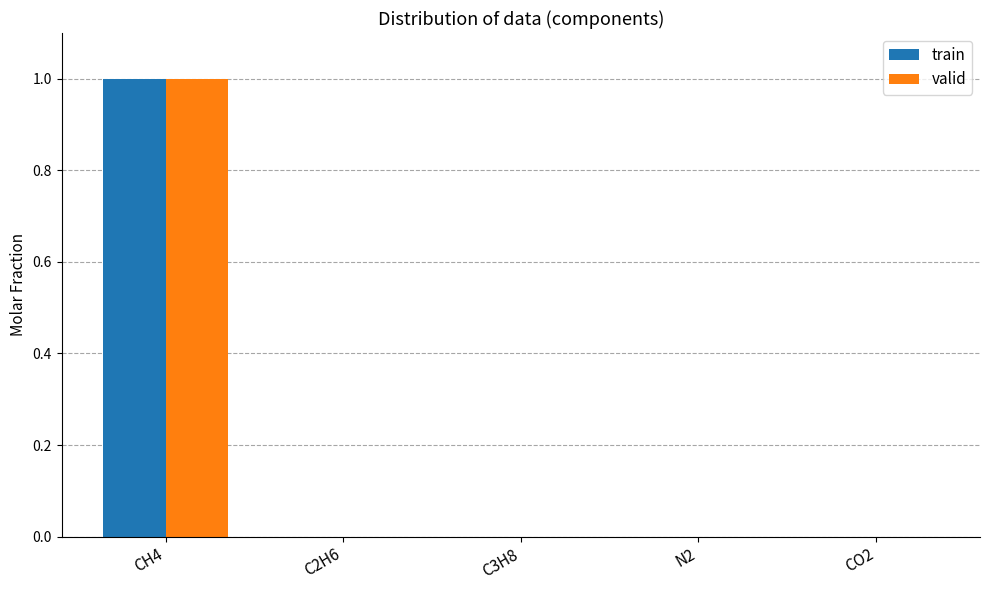

Is the value of valid at N2 greater than the value of train at CH4?

No